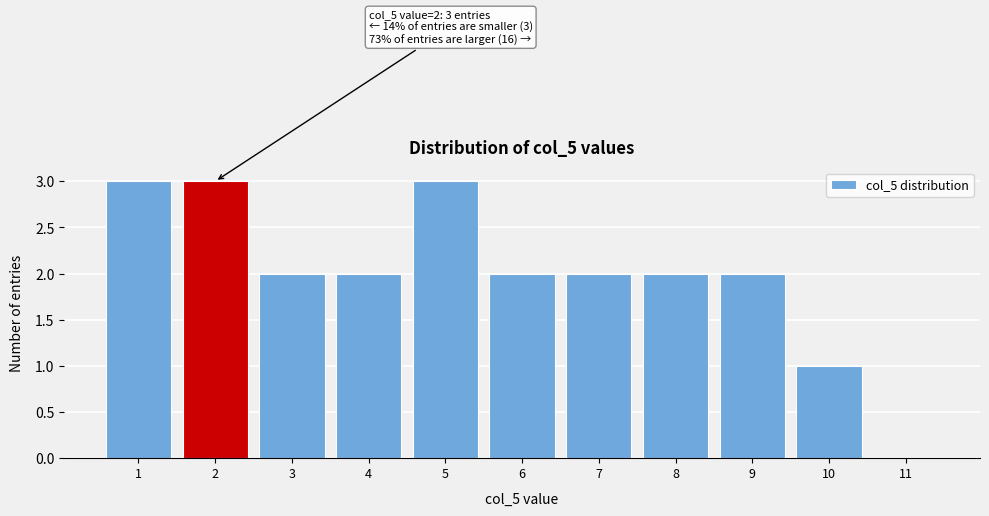

Reading left to right, list all the values displayed in this chart.

1=3	2=3	3=2	4=2	5=3	6=2	7=2	8=2	9=2	10=1	11=0